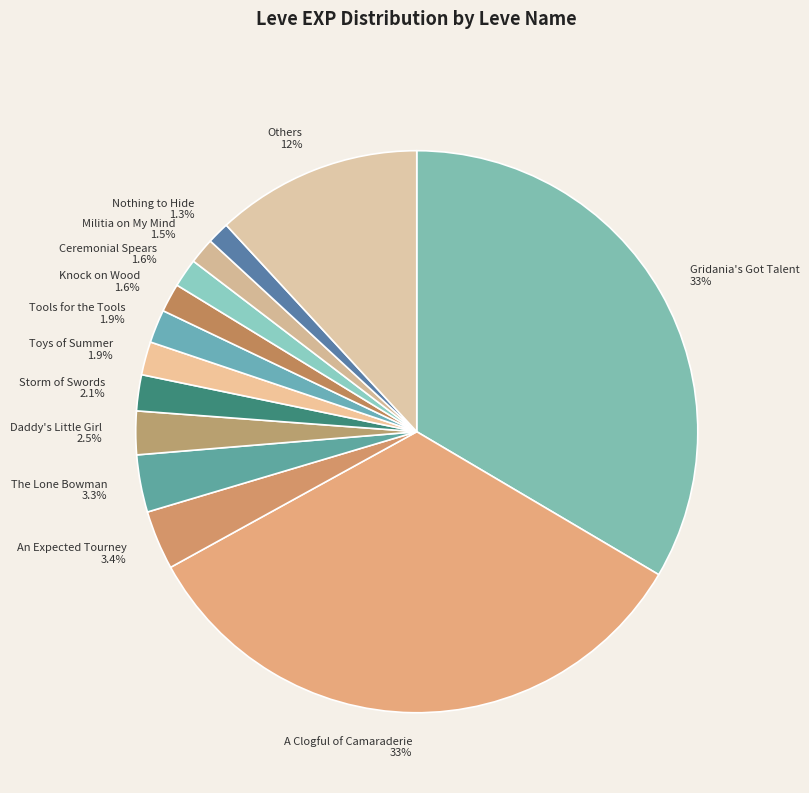

Approximately how many times larger is the value at Nothing to Hide 1.3% compared to Knock on Wood 1.6%?

0.8